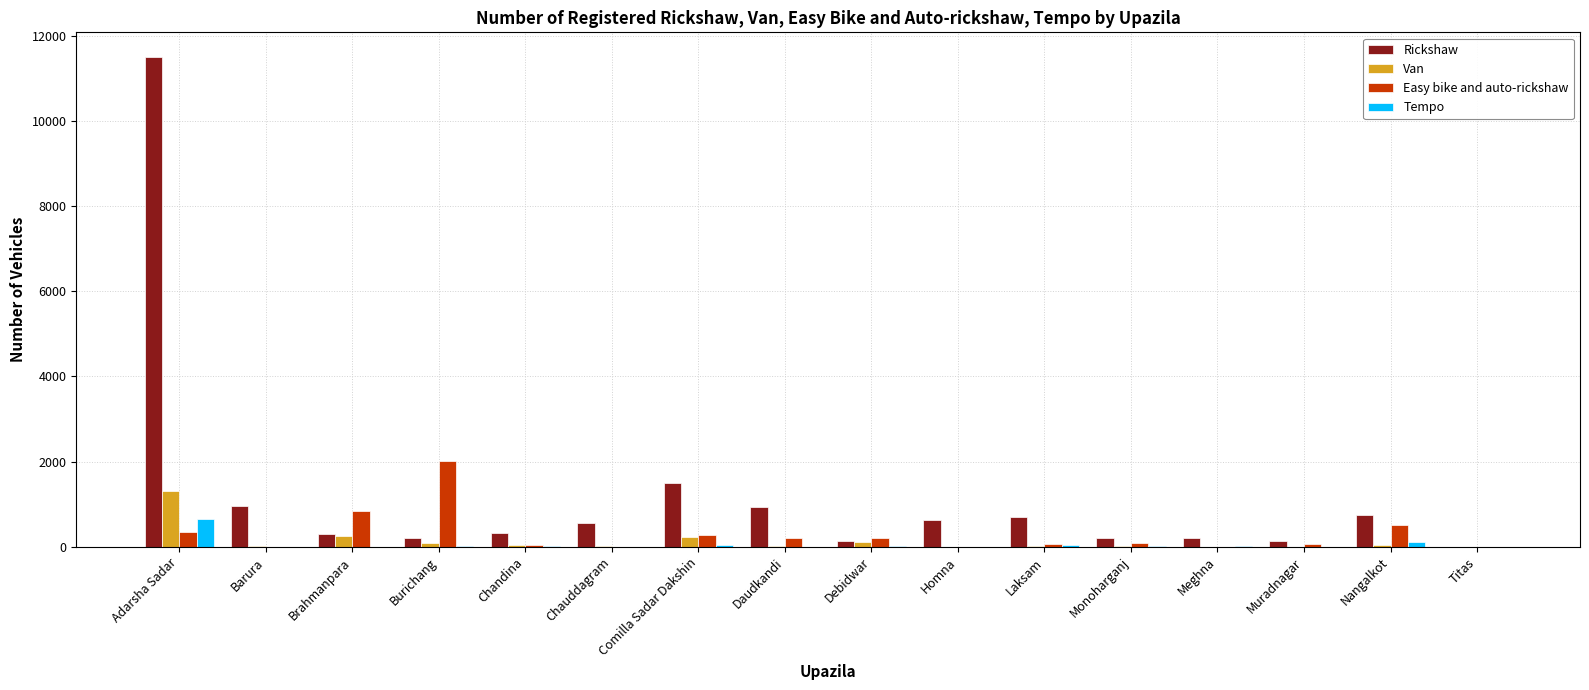

What is the sum of all Van values?

2182